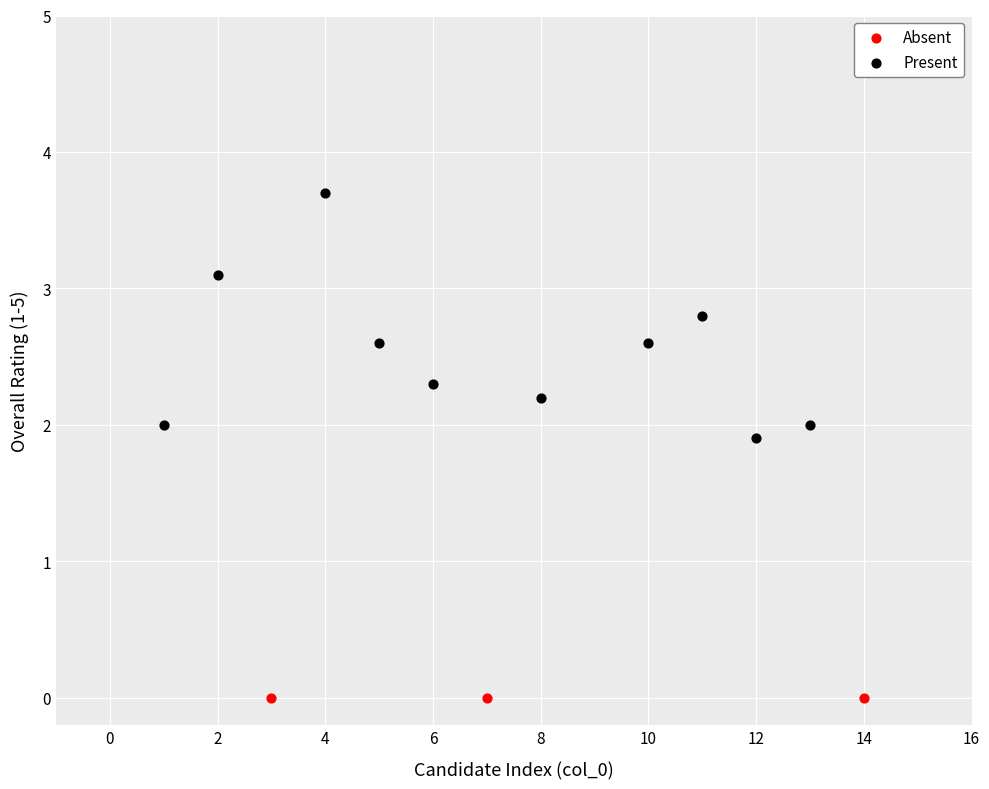

Which series contains the lowest Y value?

Absent